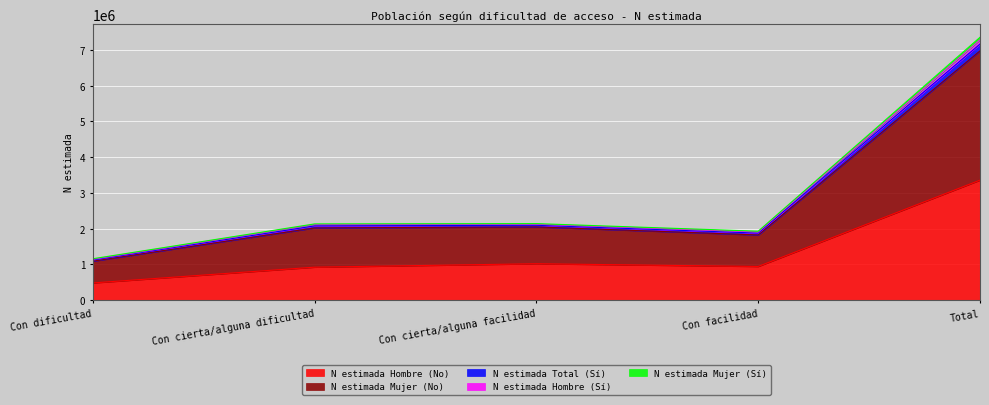

How many lines are shown in the chart?

5